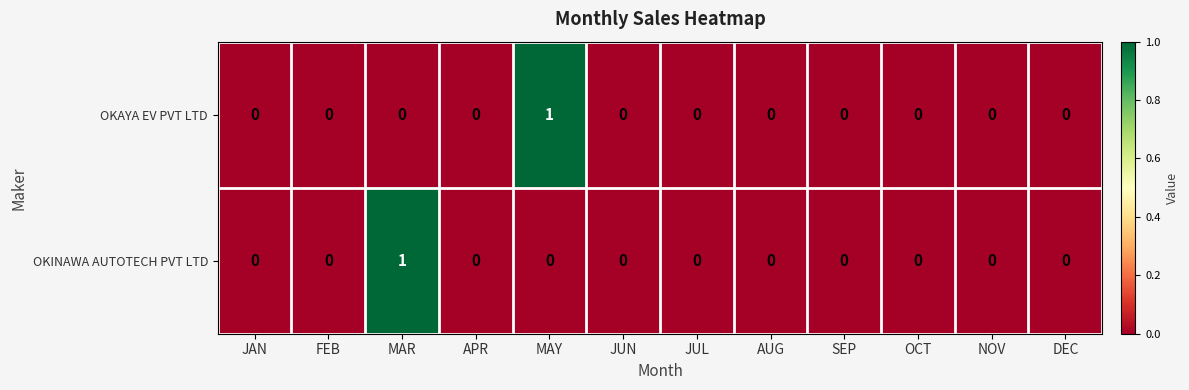

How many data points in OKINAWA AUTOTECH PVT LTD are above 0?

1